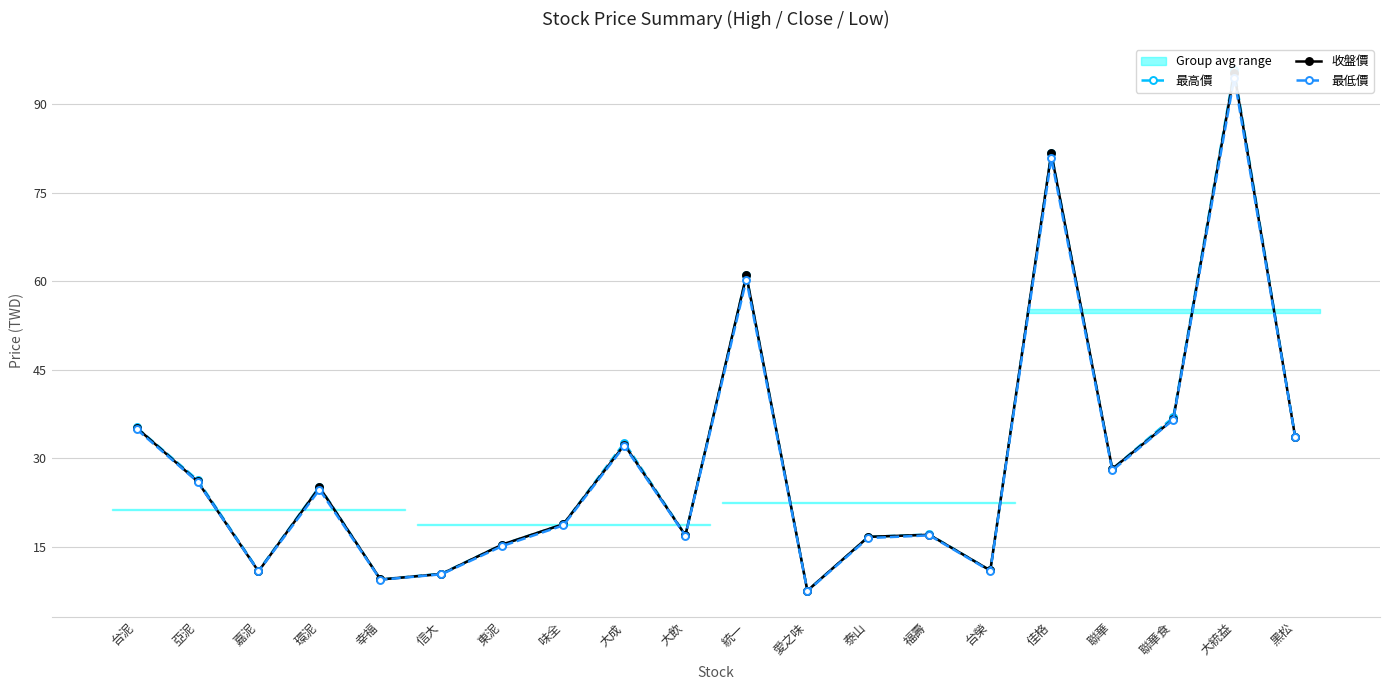

Rank the categories by 最高價 value from highest to lowest.

大統益, 佳格, 統一, 聯華食, 台泥, 黑松, 大成, 聯華, 亞泥, 環泥, 味全, 福壽, 大飲, 泰山, 東泥, 台榮, 嘉泥, 信大, 幸福, 愛之味